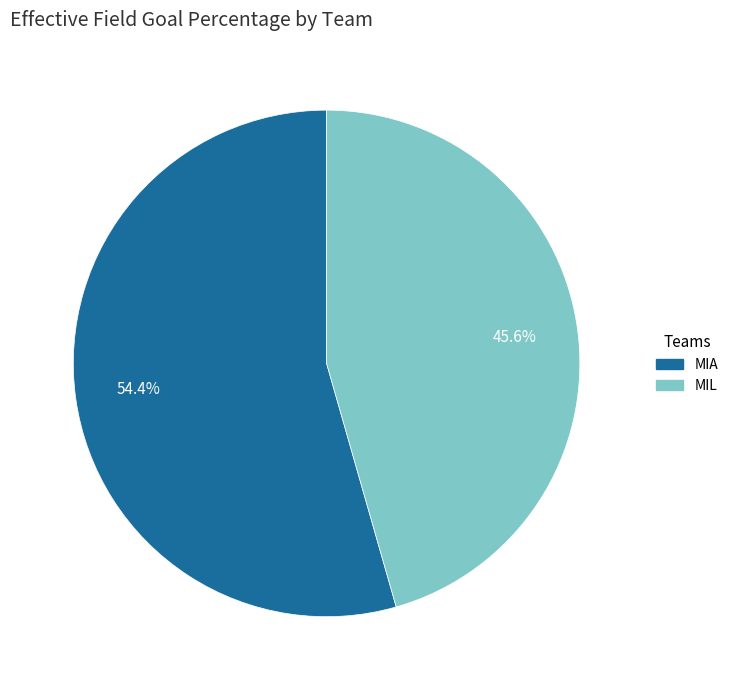

Is it true that MIL is 46% of the pie?

True